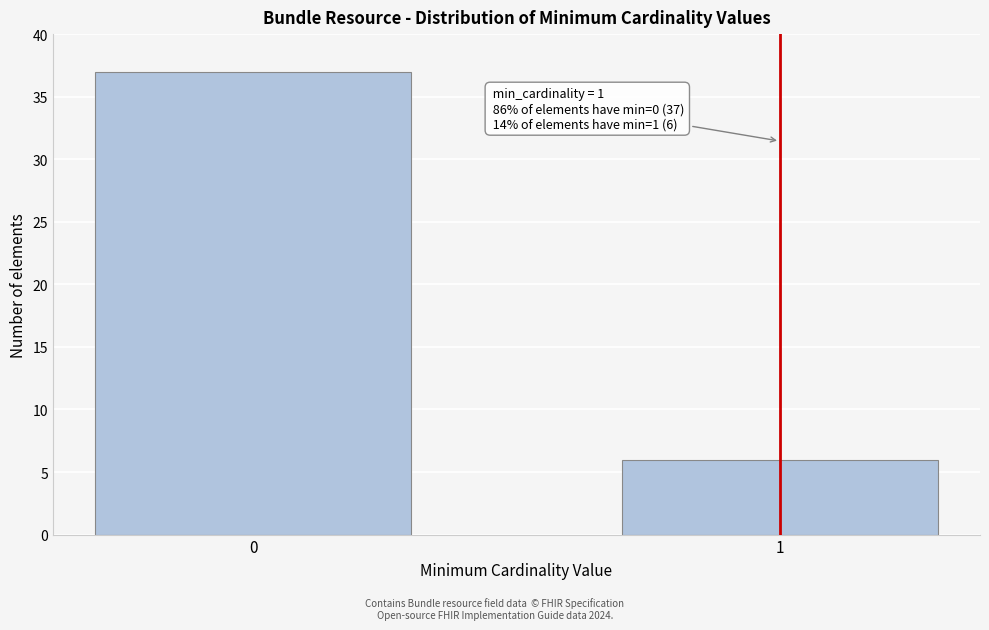

Reading left to right, list all the values displayed in this chart.

0=37	1=6